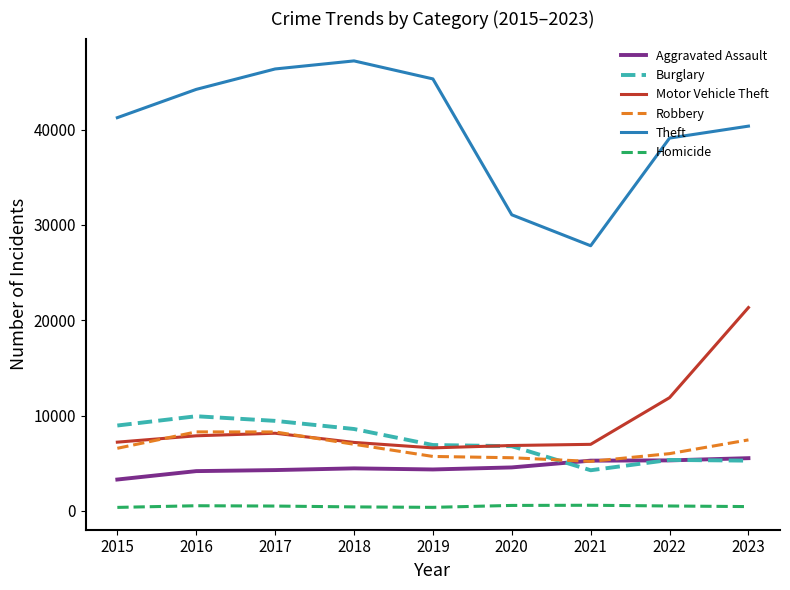

True or false: Aggravated Assault and Homicide cross at least once.

False